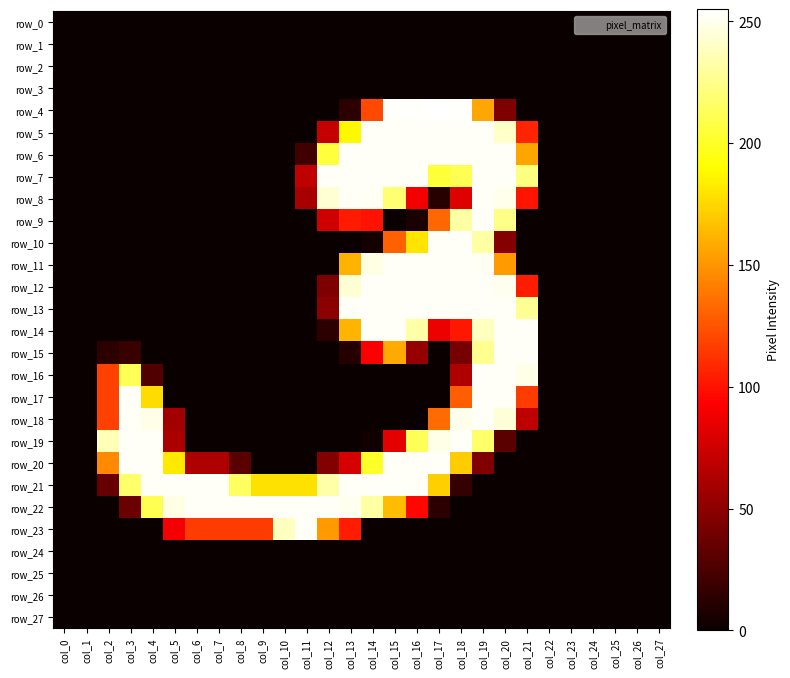

Reading right to left, extract all data points from this chart.

row_0: col_27=0	col_26=0	col_25=0	col_24=0	col_23=0	col_22=0	col_21=0	col_20=0	col_19=0	col_18=0	col_17=0	col_16=0	col_15=0	col_14=0	col_13=0	col_12=0	col_11=0	col_10=0	col_9=0	col_8=0	col_7=0	col_6=0	col_5=0	col_4=0	col_3=0	col_2=0	col_1=0	col_0=0
row_1: col_27=0	col_26=0	col_25=0	col_24=0	col_23=0	col_22=0	col_21=0	col_20=0	col_19=0	col_18=0	col_17=0	col_16=0	col_15=0	col_14=0	col_13=0	col_12=0	col_11=0	col_10=0	col_9=0	col_8=0	col_7=0	col_6=0	col_5=0	col_4=0	col_3=0	col_2=0	col_1=0	col_0=0
row_2: col_27=0	col_26=0	col_25=0	col_24=0	col_23=0	col_22=0	col_21=0	col_20=0	col_19=0	col_18=0	col_17=0	col_16=0	col_15=0	col_14=0	col_13=0	col_12=0	col_11=0	col_10=0	col_9=0	col_8=0	col_7=0	col_6=0	col_5=0	col_4=0	col_3=0	col_2=0	col_1=0	col_0=0
row_3: col_27=0	col_26=0	col_25=0	col_24=0	col_23=0	col_22=0	col_21=0	col_20=0	col_19=0	col_18=0	col_17=0	col_16=0	col_15=0	col_14=0	col_13=0	col_12=0	col_11=0	col_10=0	col_9=0	col_8=0	col_7=0	col_6=0	col_5=0	col_4=0	col_3=0	col_2=0	col_1=0	col_0=0
row_4: col_27=0	col_26=0	col_25=0	col_24=0	col_23=0	col_22=0	col_21=0	col_20=44	col_19=157	col_18=254	col_17=255	col_16=254	col_15=254	col_14=121	col_13=13	col_12=0	col_11=0	col_10=0	col_9=0	col_8=0	col_7=0	col_6=0	col_5=0	col_4=0	col_3=0	col_2=0	col_1=0	col_0=0
row_5: col_27=0	col_26=0	col_25=0	col_24=0	col_23=0	col_22=0	col_21=107	col_20=241	col_19=253	col_18=253	col_17=253	col_16=253	col_15=253	col_14=253	col_13=188	col_12=71	col_11=0	col_10=0	col_9=0	col_8=0	col_7=0	col_6=0	col_5=0	col_4=0	col_3=0	col_2=0	col_1=0	col_0=0
row_6: col_27=0	col_26=0	col_25=0	col_24=0	col_23=0	col_22=0	col_21=156	col_20=253	col_19=253	col_18=253	col_17=253	col_16=253	col_15=253	col_14=253	col_13=253	col_12=206	col_11=21	col_10=0	col_9=0	col_8=0	col_7=0	col_6=0	col_5=0	col_4=0	col_3=0	col_2=0	col_1=0	col_0=0
row_7: col_27=0	col_26=0	col_25=0	col_24=0	col_23=0	col_22=0	col_21=223	col_20=253	col_19=253	col_18=211	col_17=205	col_16=253	col_15=253	col_14=253	col_13=253	col_12=253	col_11=69	col_10=0	col_9=0	col_8=0	col_7=0	col_6=0	col_5=0	col_4=0	col_3=0	col_2=0	col_1=0	col_0=0
row_8: col_27=0	col_26=0	col_25=0	col_24=0	col_23=0	col_22=0	col_21=101	col_20=250	col_19=253	col_18=81	col_17=11	col_16=89	col_15=219	col_14=252	col_13=253	col_12=244	col_11=60	col_10=0	col_9=0	col_8=0	col_7=0	col_6=0	col_5=0	col_4=0	col_3=0	col_2=0	col_1=0	col_0=0
row_9: col_27=0	col_26=0	col_25=0	col_24=0	col_23=0	col_22=0	col_21=0	col_20=225	col_19=253	col_18=232	col_17=133	col_16=6	col_15=0	col_14=100	col_13=103	col_12=75	col_11=0	col_10=0	col_9=0	col_8=0	col_7=0	col_6=0	col_5=0	col_4=0	col_3=0	col_2=0	col_1=0	col_0=0
row_10: col_27=0	col_26=0	col_25=0	col_24=0	col_23=0	col_22=0	col_21=0	col_20=47	col_19=232	col_18=253	col_17=253	col_16=180	col_15=130	col_14=4	col_13=0	col_12=0	col_11=0	col_10=0	col_9=0	col_8=0	col_7=0	col_6=0	col_5=0	col_4=0	col_3=0	col_2=0	col_1=0	col_0=0
row_11: col_27=0	col_26=0	col_25=0	col_24=0	col_23=0	col_22=0	col_21=0	col_20=152	col_19=252	col_18=253	col_17=253	col_16=253	col_15=253	col_14=248	col_13=161	col_12=0	col_11=0	col_10=0	col_9=0	col_8=0	col_7=0	col_6=0	col_5=0	col_4=0	col_3=0	col_2=0	col_1=0	col_0=0
row_12: col_27=0	col_26=0	col_25=0	col_24=0	col_23=0	col_22=0	col_21=104	col_20=251	col_19=253	col_18=253	col_17=253	col_16=253	col_15=253	col_14=253	col_13=244	col_12=44	col_11=0	col_10=0	col_9=0	col_8=0	col_7=0	col_6=0	col_5=0	col_4=0	col_3=0	col_2=0	col_1=0	col_0=0
row_13: col_27=0	col_26=0	col_25=0	col_24=0	col_23=0	col_22=0	col_21=228	col_20=253	col_19=253	col_18=253	col_17=253	col_16=253	col_15=253	col_14=253	col_13=253	col_12=49	col_11=0	col_10=0	col_9=0	col_8=0	col_7=0	col_6=0	col_5=0	col_4=0	col_3=0	col_2=0	col_1=0	col_0=0
row_14: col_27=0	col_26=0	col_25=0	col_24=0	col_23=0	col_22=0	col_21=253	col_20=253	col_19=239	col_18=102	col_17=86	col_16=233	col_15=253	col_14=253	col_13=162	col_12=13	col_11=0	col_10=0	col_9=0	col_8=0	col_7=0	col_6=0	col_5=0	col_4=0	col_3=0	col_2=0	col_1=0	col_0=0
row_15: col_27=0	col_26=0	col_25=0	col_24=0	col_23=0	col_22=0	col_21=253	col_20=253	col_19=227	col_18=41	col_17=0	col_16=53	col_15=158	col_14=92	col_13=10	col_12=0	col_11=0	col_10=0	col_9=0	col_8=0	col_7=0	col_6=0	col_5=0	col_4=0	col_3=18	col_2=13	col_1=0	col_0=0
row_16: col_27=0	col_26=0	col_25=0	col_24=0	col_23=0	col_22=0	col_21=249	col_20=253	col_19=253	col_18=63	col_17=0	col_16=0	col_15=0	col_14=0	col_13=0	col_12=0	col_11=0	col_10=0	col_9=0	col_8=0	col_7=0	col_6=0	col_5=0	col_4=27	col_3=212	col_2=118	col_1=0	col_0=0
row_17: col_27=0	col_26=0	col_25=0	col_24=0	col_23=0	col_22=0	col_21=116	col_20=253	col_19=253	col_18=129	col_17=0	col_16=0	col_15=0	col_14=0	col_13=0	col_12=0	col_11=0	col_10=0	col_9=0	col_8=0	col_7=0	col_6=0	col_5=0	col_4=177	col_3=253	col_2=118	col_1=0	col_0=0
row_18: col_27=0	col_26=0	col_25=0	col_24=0	col_23=0	col_22=0	col_21=69	col_20=245	col_19=253	col_18=250	col_17=134	col_16=0	col_15=0	col_14=0	col_13=0	col_12=0	col_11=0	col_10=0	col_9=0	col_8=0	col_7=0	col_6=0	col_5=58	col_4=249	col_3=253	col_2=118	col_1=0	col_0=0
row_19: col_27=0	col_26=0	col_25=0	col_24=0	col_23=0	col_22=0	col_21=0	col_20=31	col_19=217	col_18=253	col_17=249	col_16=213	col_15=83	col_14=3	col_13=0	col_12=0	col_11=0	col_10=0	col_9=0	col_8=0	col_7=0	col_6=0	col_5=61	col_4=253	col_3=253	col_2=237	col_1=0	col_0=0
row_20: col_27=0	col_26=0	col_25=0	col_24=0	col_23=0	col_22=0	col_21=0	col_20=0	col_19=45	col_18=171	col_17=253	col_16=253	col_15=253	col_14=201	col_13=78	col_12=46	col_11=0	col_10=0	col_9=0	col_8=31	col_7=63	col_6=63	col_5=182	col_4=253	col_3=253	col_2=146	col_1=0	col_0=0
row_21: col_27=0	col_26=0	col_25=0	col_24=0	col_23=0	col_22=0	col_21=0	col_20=0	col_19=0	col_18=16	col_17=172	col_16=253	col_15=253	col_14=253	col_13=253	col_12=233	col_11=179	col_10=179	col_9=179	col_8=215	col_7=253	col_6=253	col_5=253	col_4=253	col_3=217	col_2=35	col_1=0	col_0=0
row_22: col_27=0	col_26=0	col_25=0	col_24=0	col_23=0	col_22=0	col_21=0	col_20=0	col_19=0	col_18=0	col_17=13	col_16=96	col_15=165	col_14=232	col_13=251	col_12=253	col_11=253	col_10=253	col_9=253	col_8=253	col_7=253	col_6=253	col_5=248	col_4=211	col_3=37	col_2=0	col_1=0	col_0=0
row_23: col_27=0	col_26=0	col_25=0	col_24=0	col_23=0	col_22=0	col_21=0	col_20=0	col_19=0	col_18=0	col_17=0	col_16=0	col_15=0	col_14=0	col_13=104	col_12=152	col_11=253	col_10=239	col_9=116	col_8=116	col_7=116	col_6=116	col_5=89	col_4=0	col_3=0	col_2=0	col_1=0	col_0=0
row_24: col_27=0	col_26=0	col_25=0	col_24=0	col_23=0	col_22=0	col_21=0	col_20=0	col_19=0	col_18=0	col_17=0	col_16=0	col_15=0	col_14=0	col_13=0	col_12=0	col_11=0	col_10=0	col_9=0	col_8=0	col_7=0	col_6=0	col_5=0	col_4=0	col_3=0	col_2=0	col_1=0	col_0=0
row_25: col_27=0	col_26=0	col_25=0	col_24=0	col_23=0	col_22=0	col_21=0	col_20=0	col_19=0	col_18=0	col_17=0	col_16=0	col_15=0	col_14=0	col_13=0	col_12=0	col_11=0	col_10=0	col_9=0	col_8=0	col_7=0	col_6=0	col_5=0	col_4=0	col_3=0	col_2=0	col_1=0	col_0=0
row_26: col_27=0	col_26=0	col_25=0	col_24=0	col_23=0	col_22=0	col_21=0	col_20=0	col_19=0	col_18=0	col_17=0	col_16=0	col_15=0	col_14=0	col_13=0	col_12=0	col_11=0	col_10=0	col_9=0	col_8=0	col_7=0	col_6=0	col_5=0	col_4=0	col_3=0	col_2=0	col_1=0	col_0=0
row_27: col_27=0	col_26=0	col_25=0	col_24=0	col_23=0	col_22=0	col_21=0	col_20=0	col_19=0	col_18=0	col_17=0	col_16=0	col_15=0	col_14=0	col_13=0	col_12=0	col_11=0	col_10=0	col_9=0	col_8=0	col_7=0	col_6=0	col_5=0	col_4=0	col_3=0	col_2=0	col_1=0	col_0=0